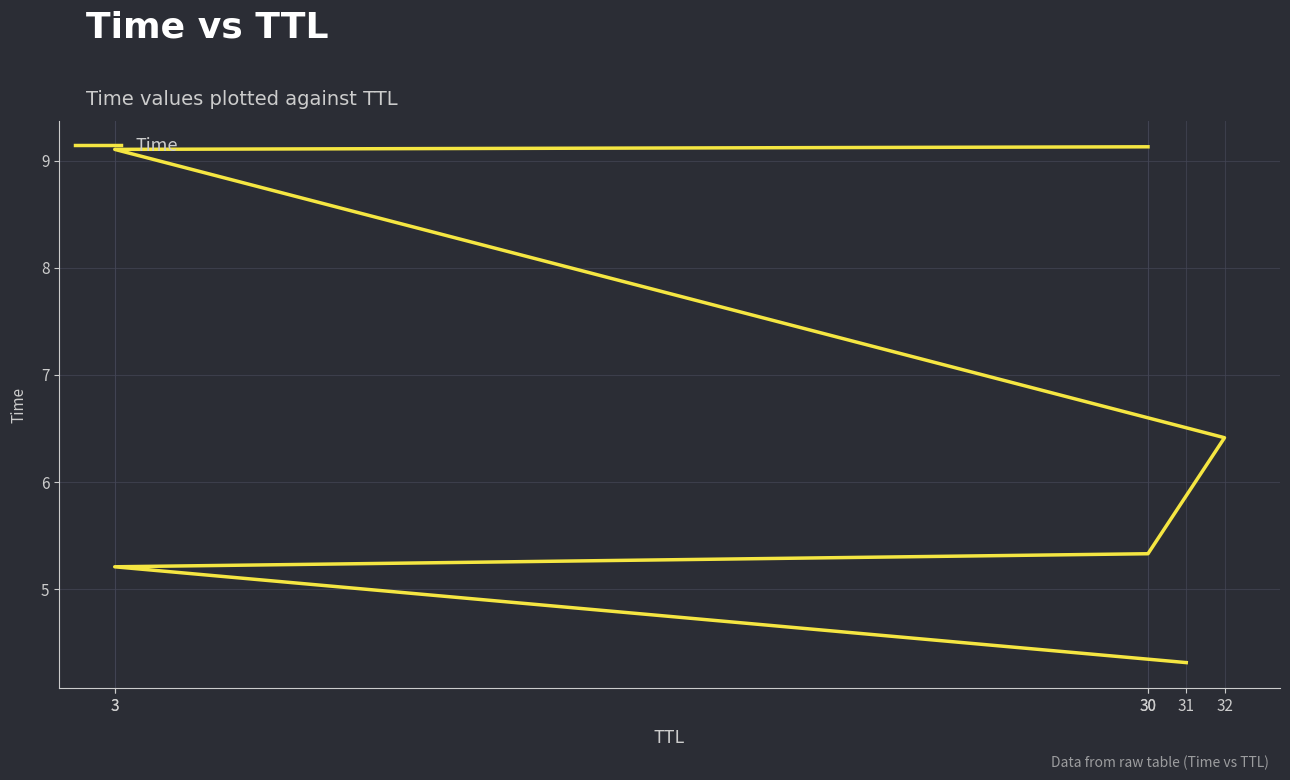

At which category does the chart reach its minimum across all series?

31